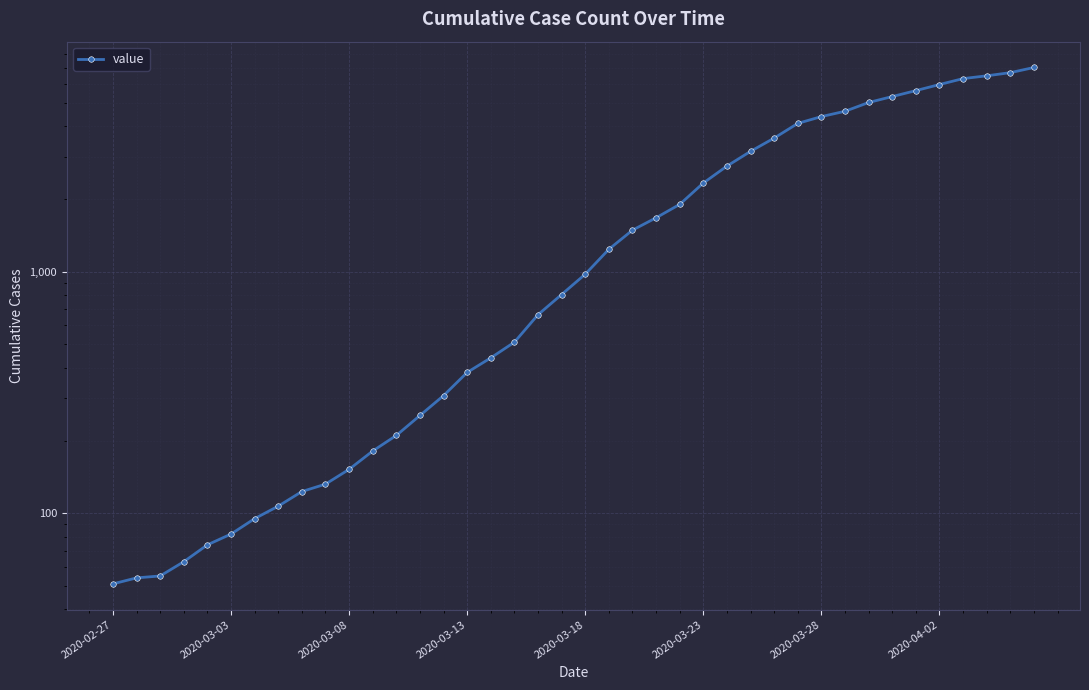

What is the average value?

2133